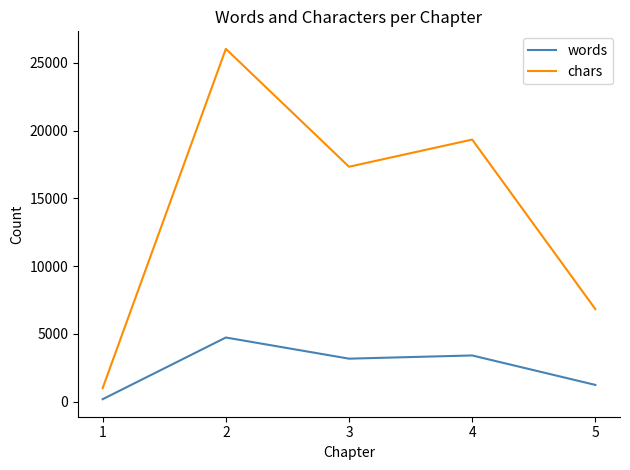

What value does the words series have at 2?

4741